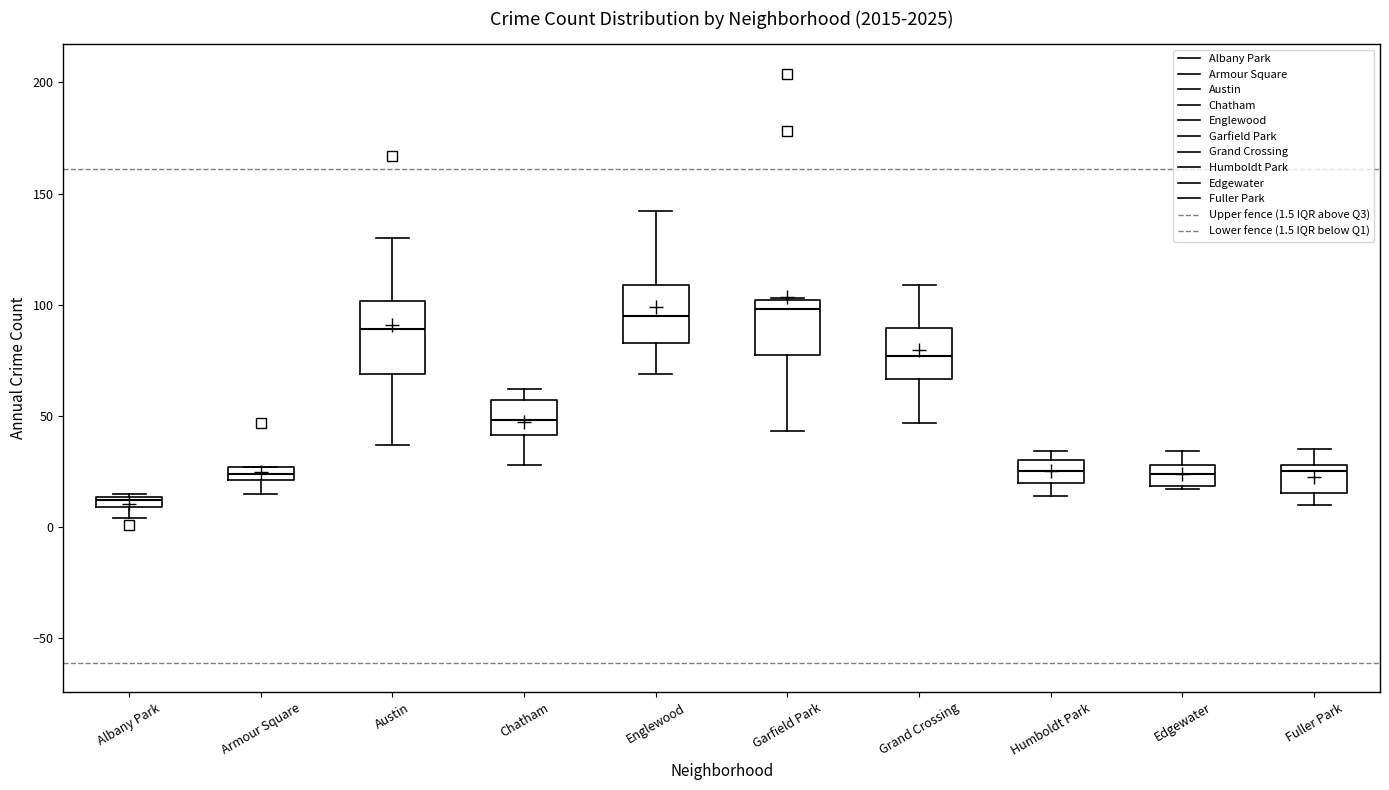

Which box's median line is the lowest?

Albany Park